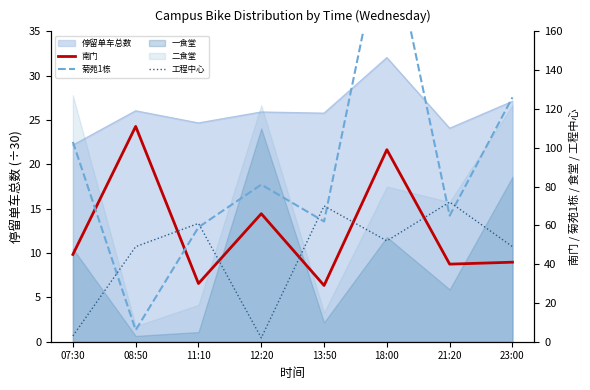

Is it true that 南门 equals 16 at 13:50?

False